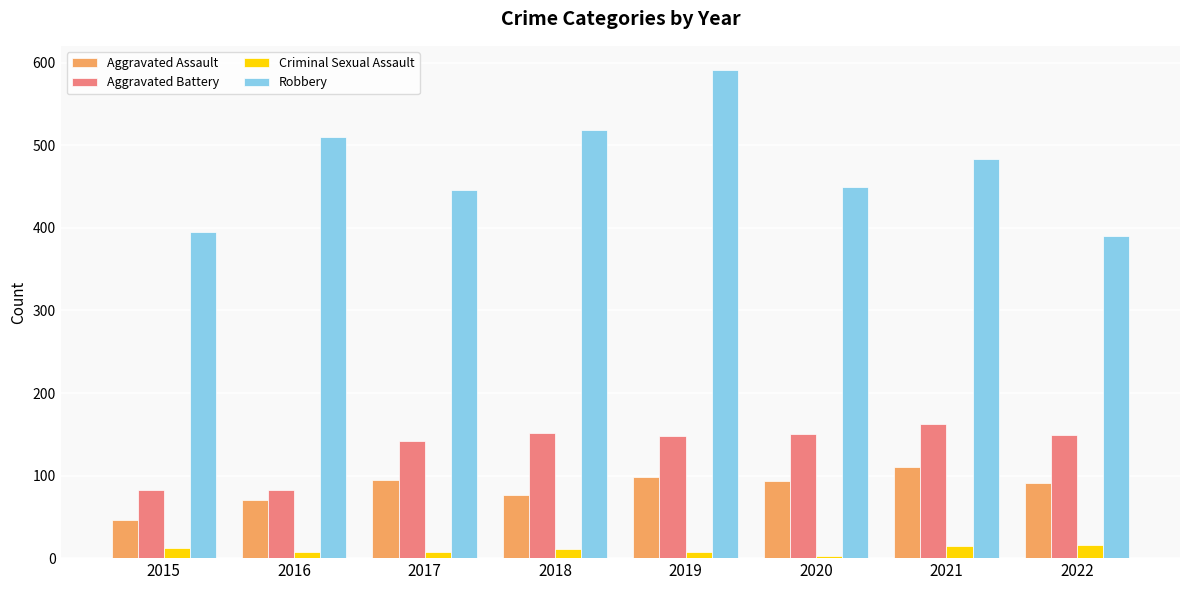

What is the highest value of the Robbery series?

591